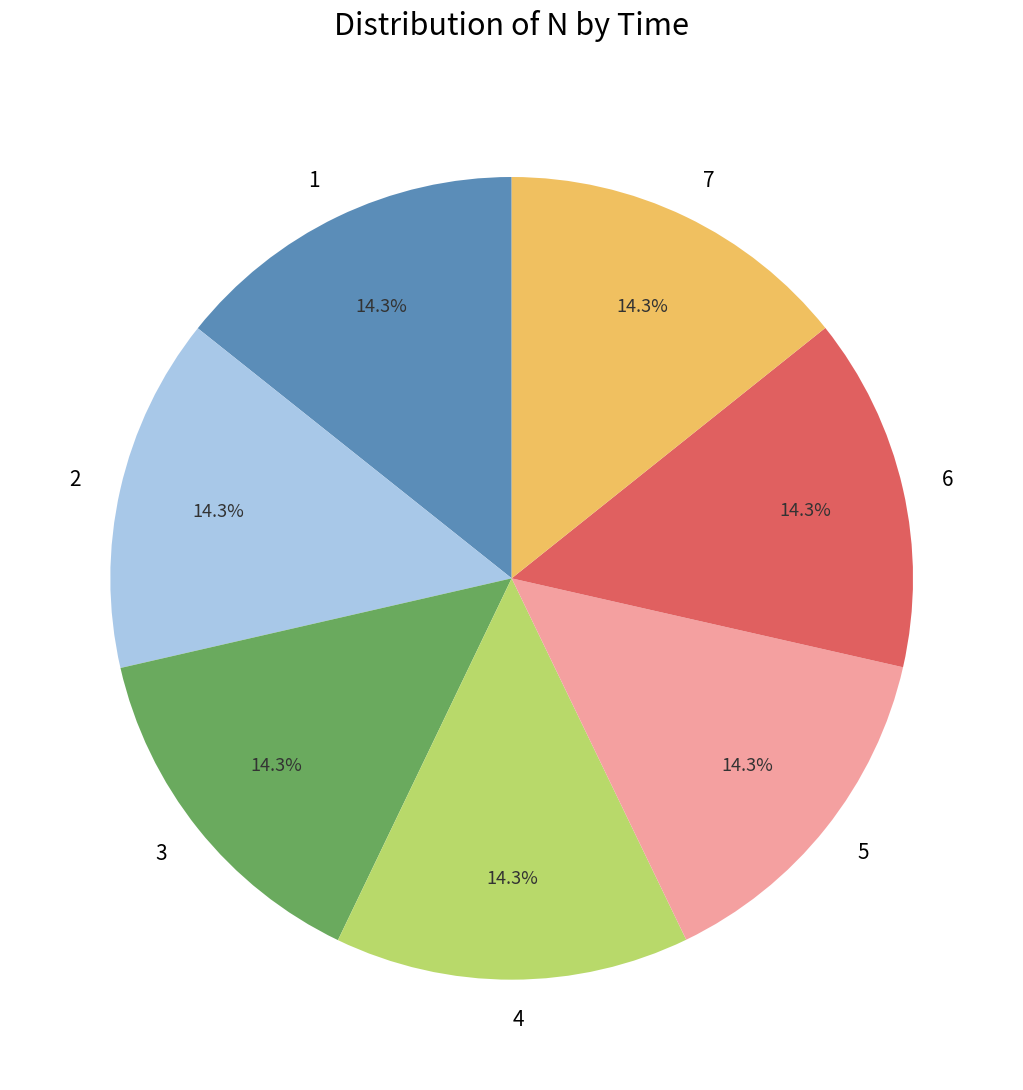

True or false: 3 accounts for 20% of the total.

False